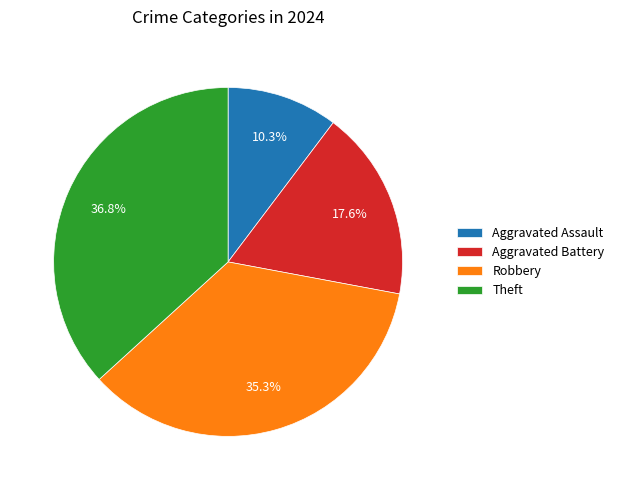

What percentage is the Theft slice, to the nearest percent?

37%